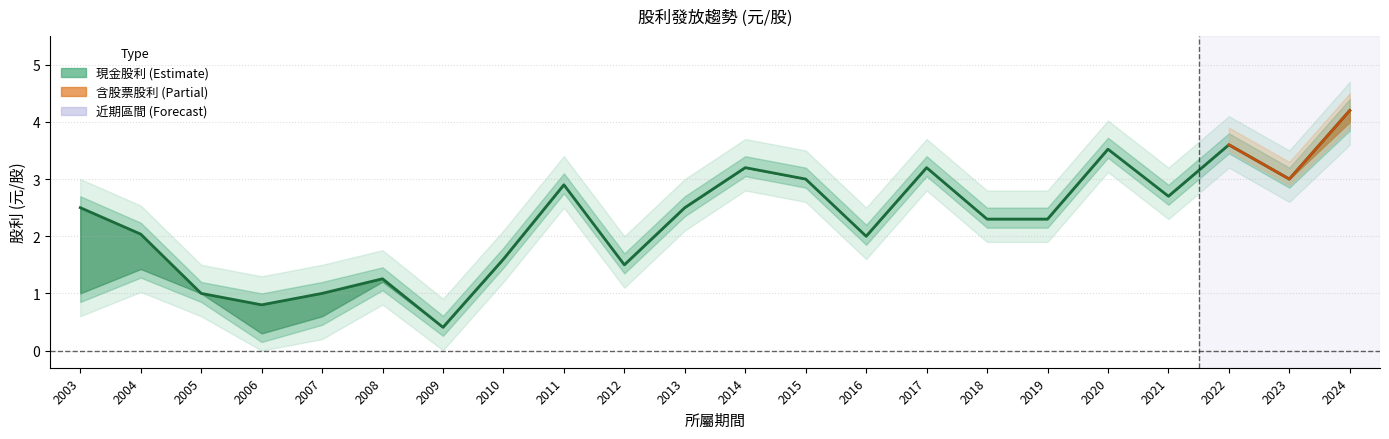

Reading left to right, list all the values displayed in this chart.

2003=2.5	2004=2.0	2005=1.0	2006=0.8	2007=1.0	2008=1.3	2009=0.4	2010=1.6	2011=2.9	2012=1.5	2013=2.5	2014=3.2	2015=3.0	2016=2.0	2017=3.2	2018=2.3	2019=2.3	2020=3.5	2021=2.7	2022=3.6	2023=3.0	2024=4.2